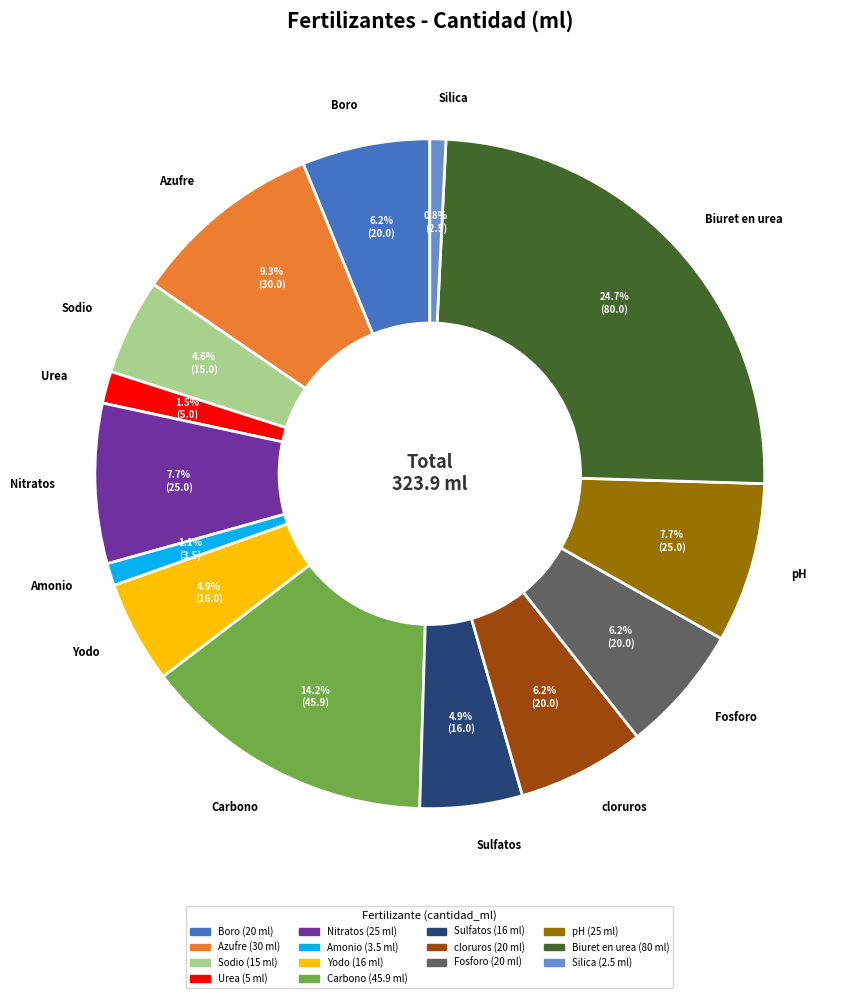

Is Sodio the majority of the pie?

No